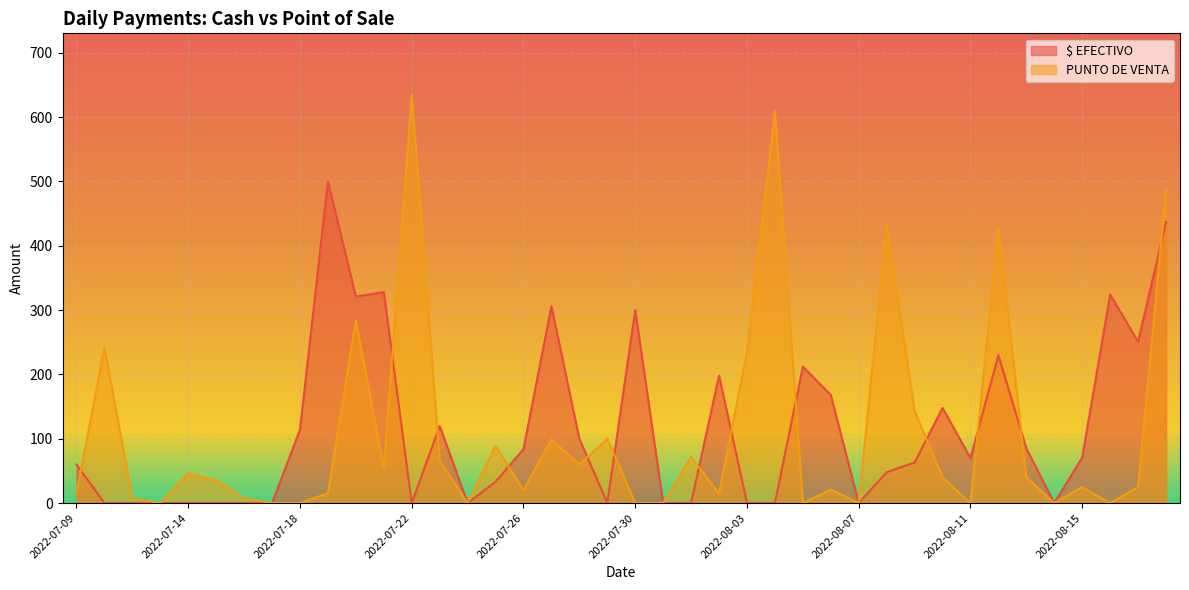

Where do PUNTO DE VENTA and $ EFECTIVO first cross each other?

2022-07-09 and 2022-07-11